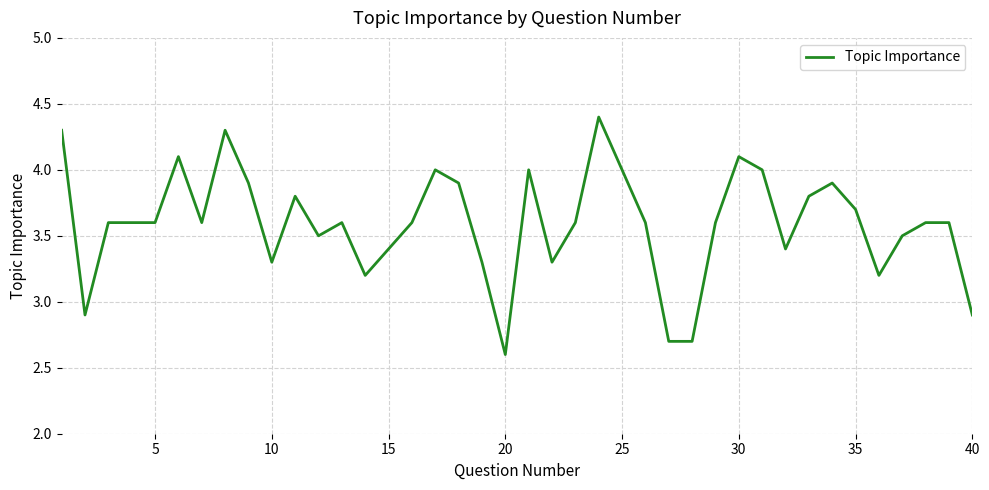

How many lines are shown in the chart?

1